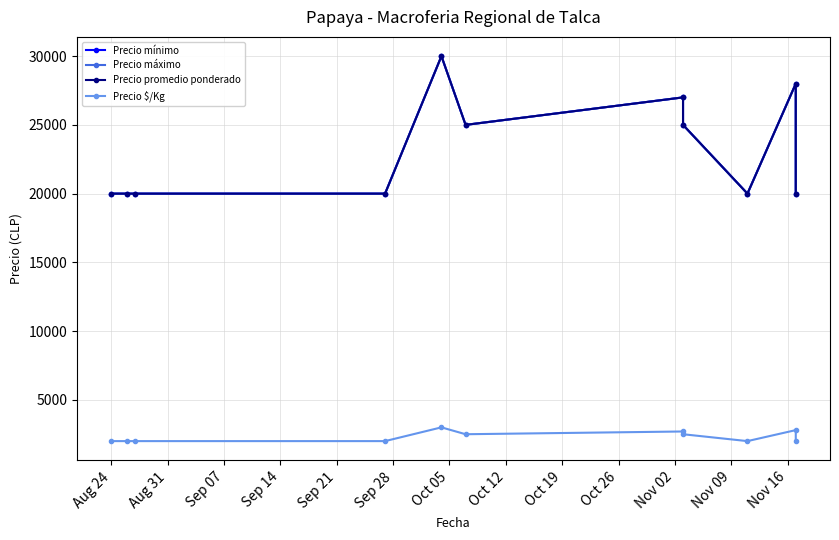

Which series has the largest total across all categories?

Precio mínimo